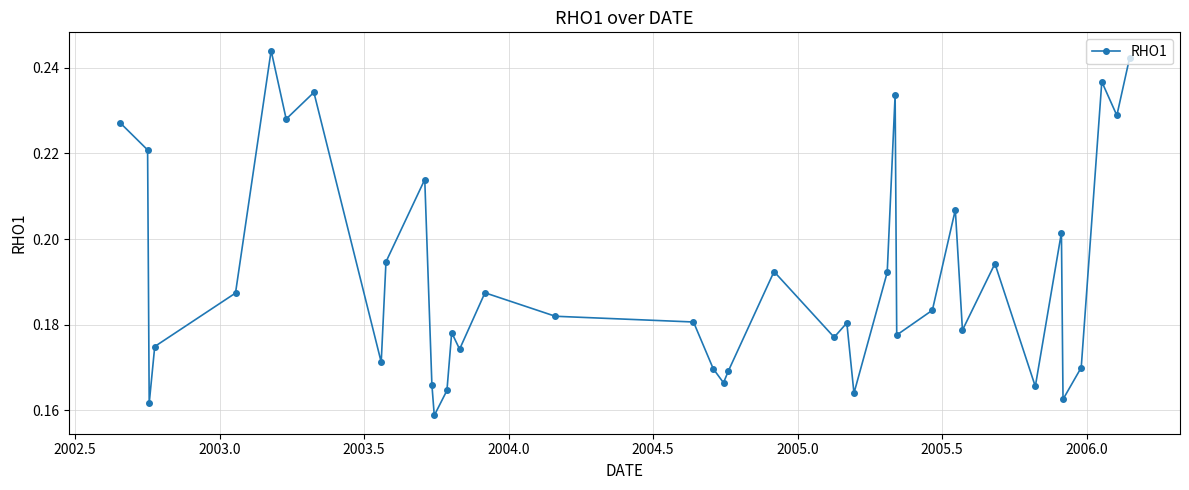

How many values are between 0 and 1?

40